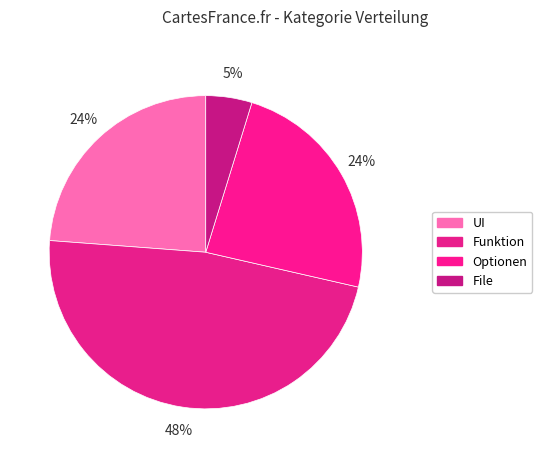

Which slice is the smallest?

File